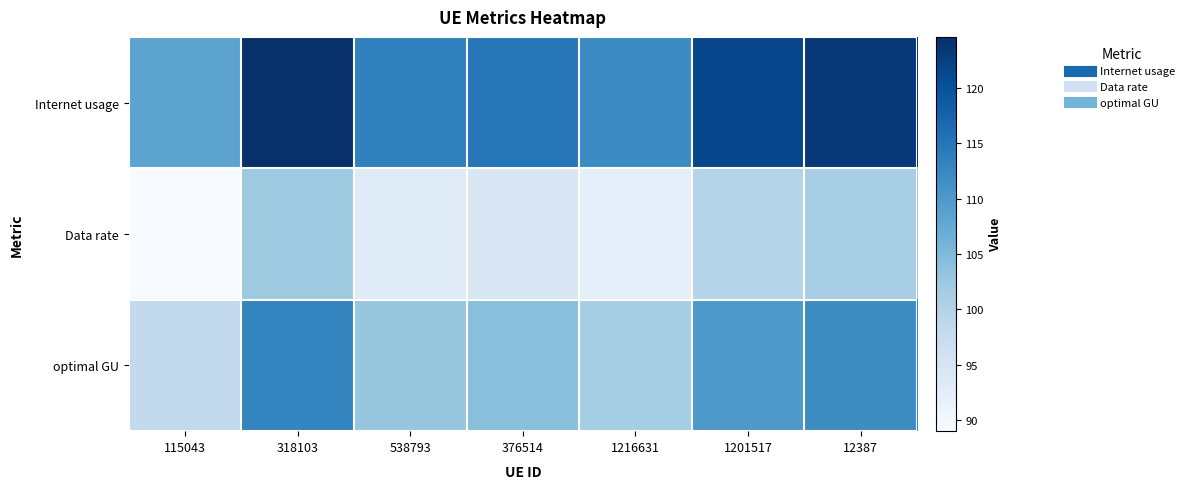

Count the number of categories in the chart.

7